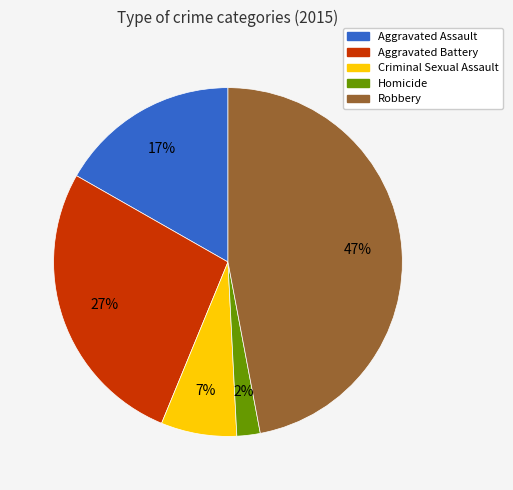

Is Aggravated Battery the majority of the pie?

No